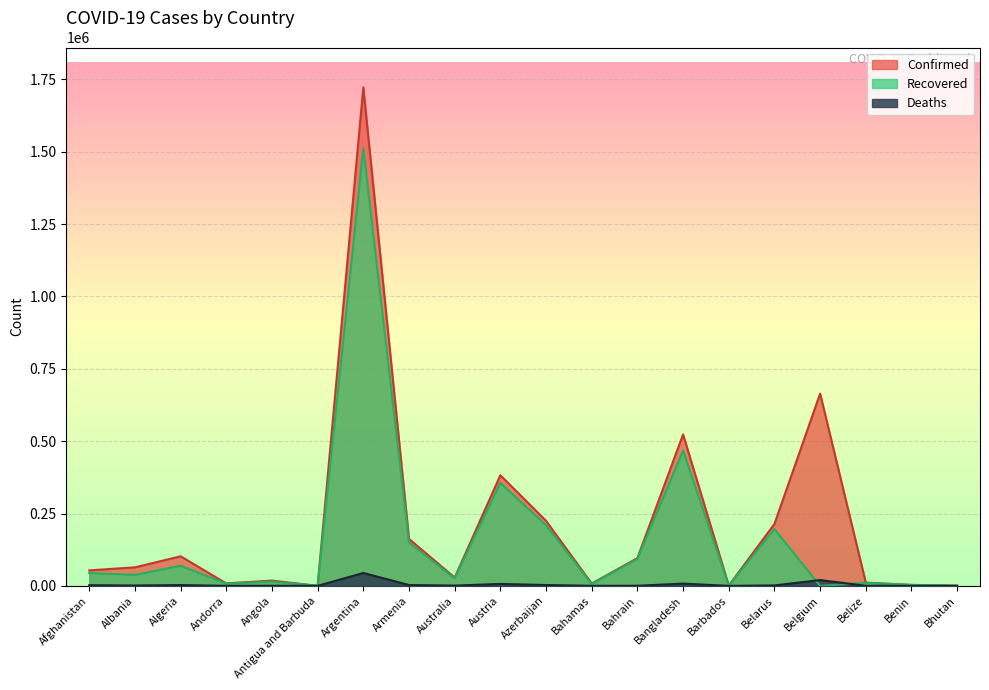

True or false: Deaths and Confirmed intersect in this chart.

False